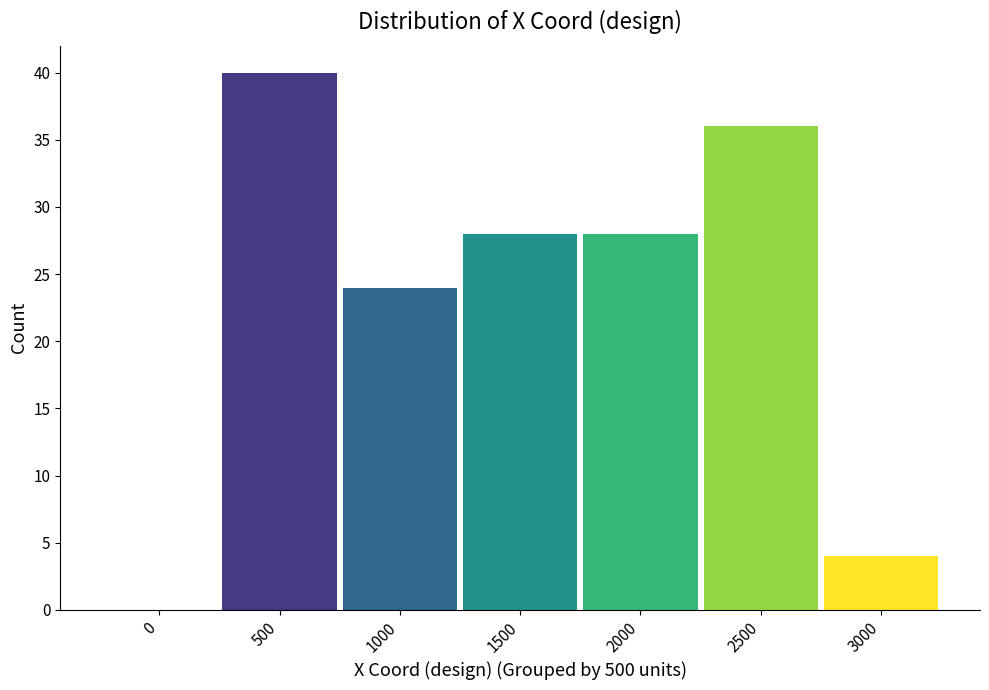

Reading left to right, list all the values displayed in this chart.

0=0	500=40	1000=24	1500=28	2000=28	2500=36	3000=4